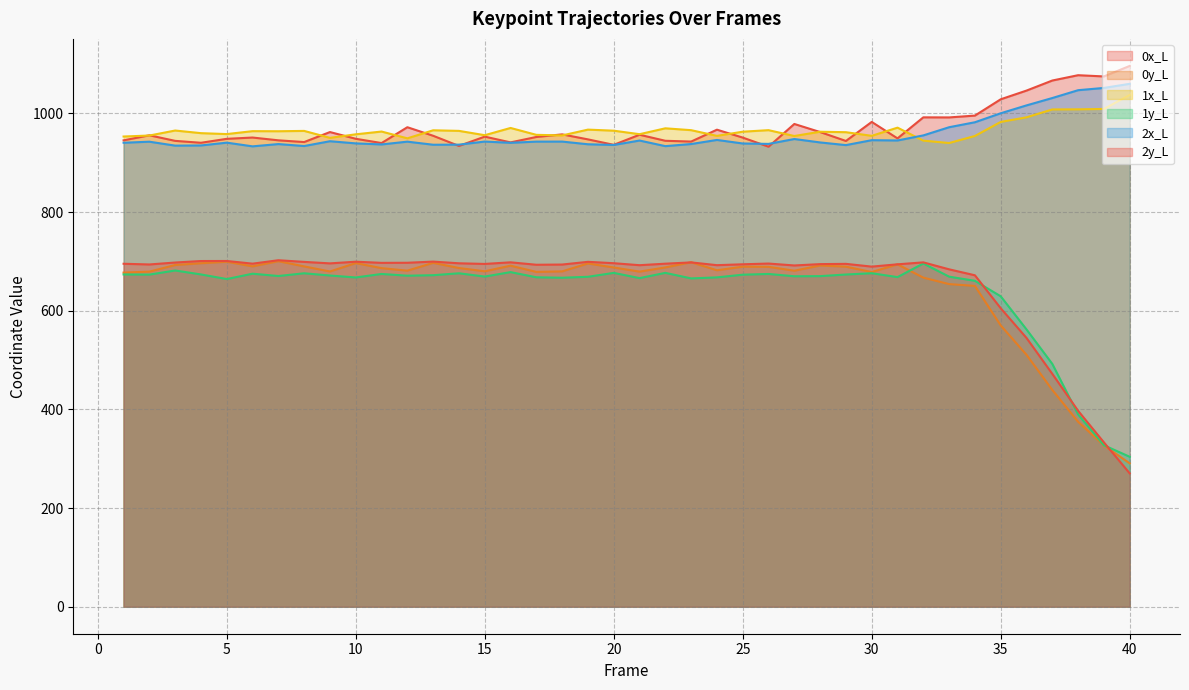

In 1x_L, how many points are higher than both neighbors (excluding endpoints)?

11